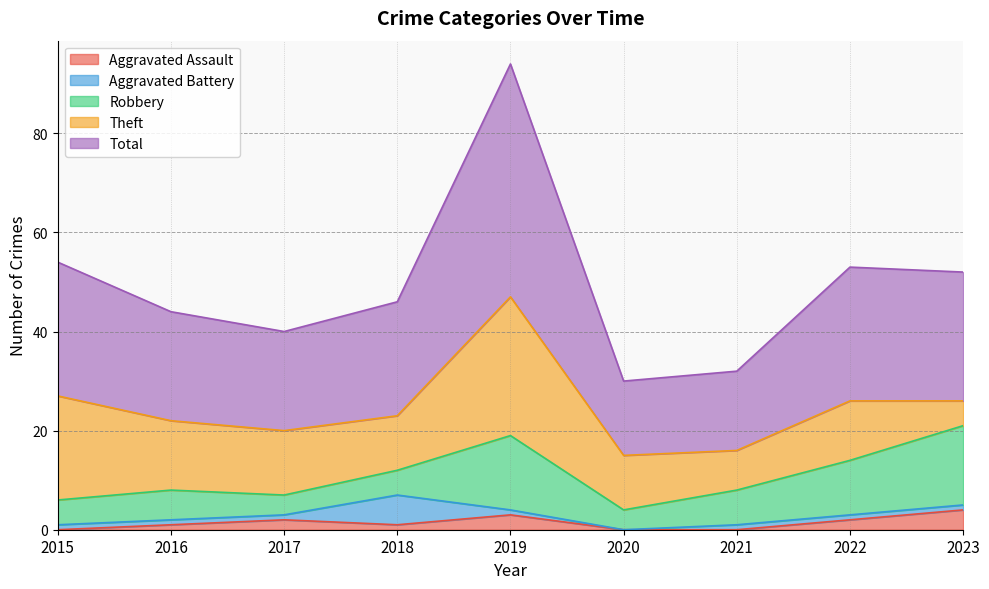

At which category is the sum across all series the highest?

2019